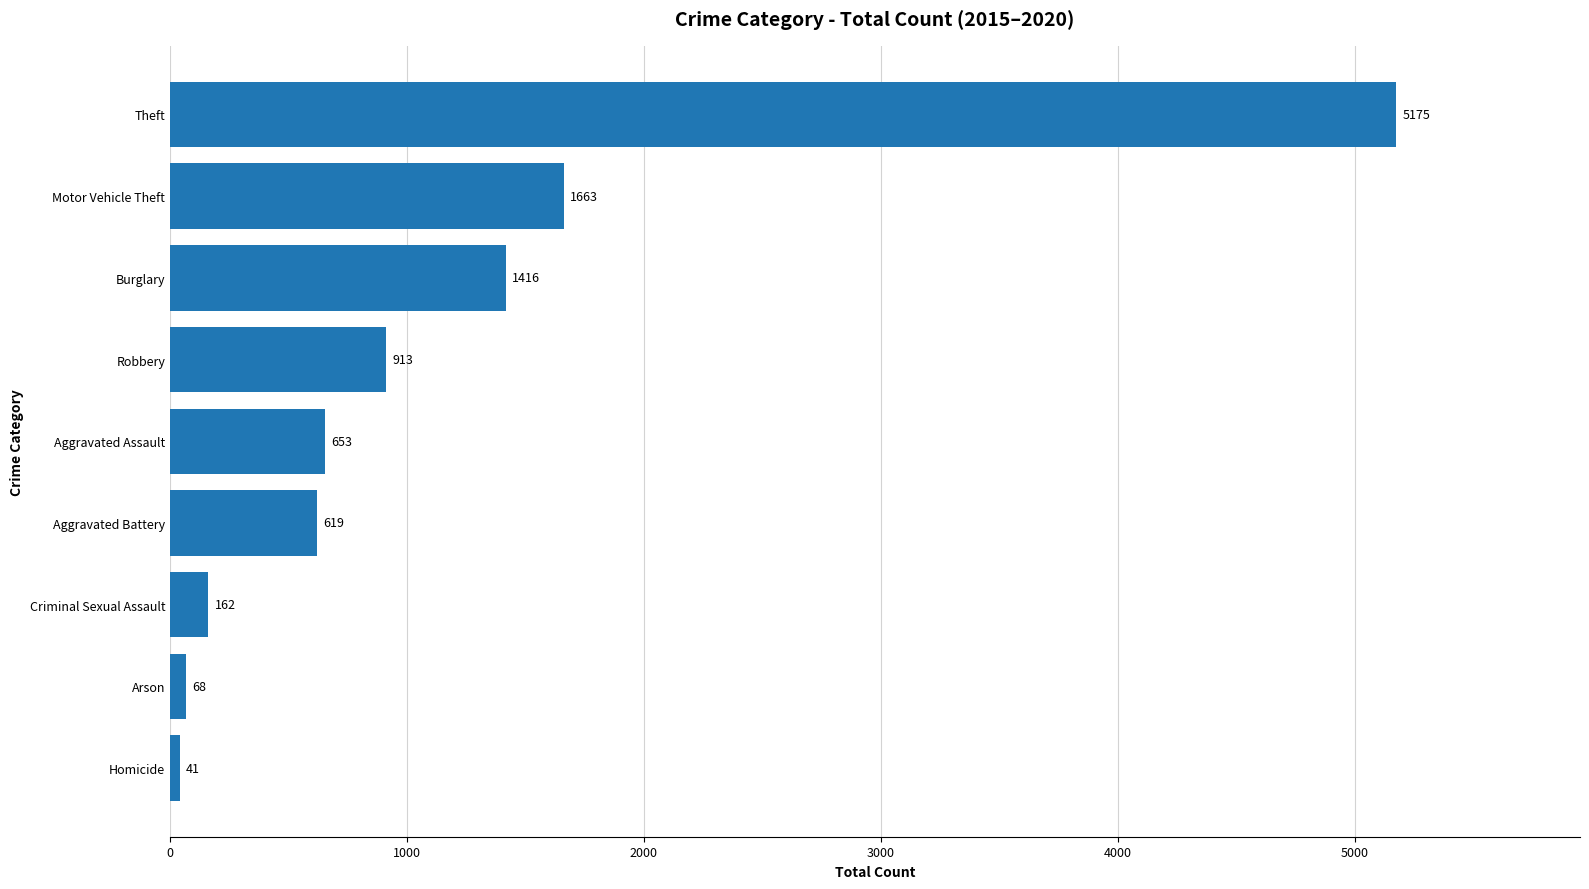

List the labels in order of value, largest first.

Theft, Motor Vehicle Theft, Burglary, Robbery, Aggravated Assault, Aggravated Battery, Criminal Sexual Assault, Arson, Homicide